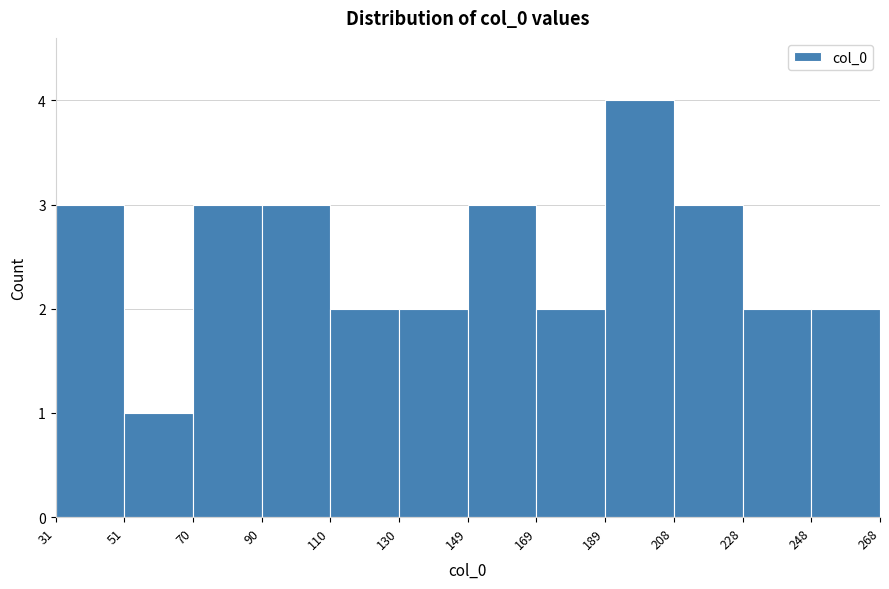

Which range on the x-axis has the tallest bar?

189 to 208